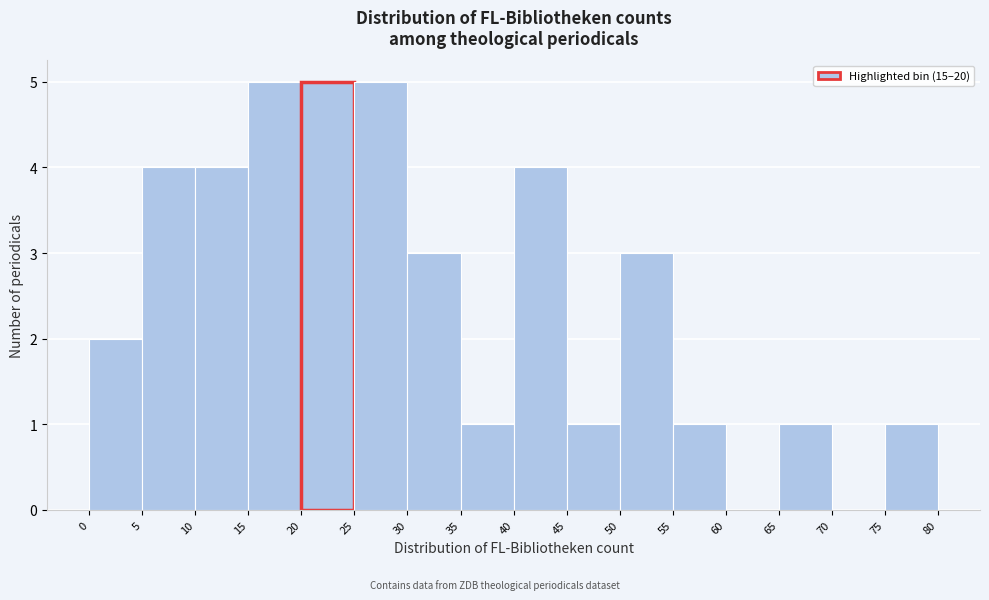

What is the height of the bar covering 20 to 25 on the x-axis? The values are not printed on the chart, so give them approximately, as read against the axis.

5